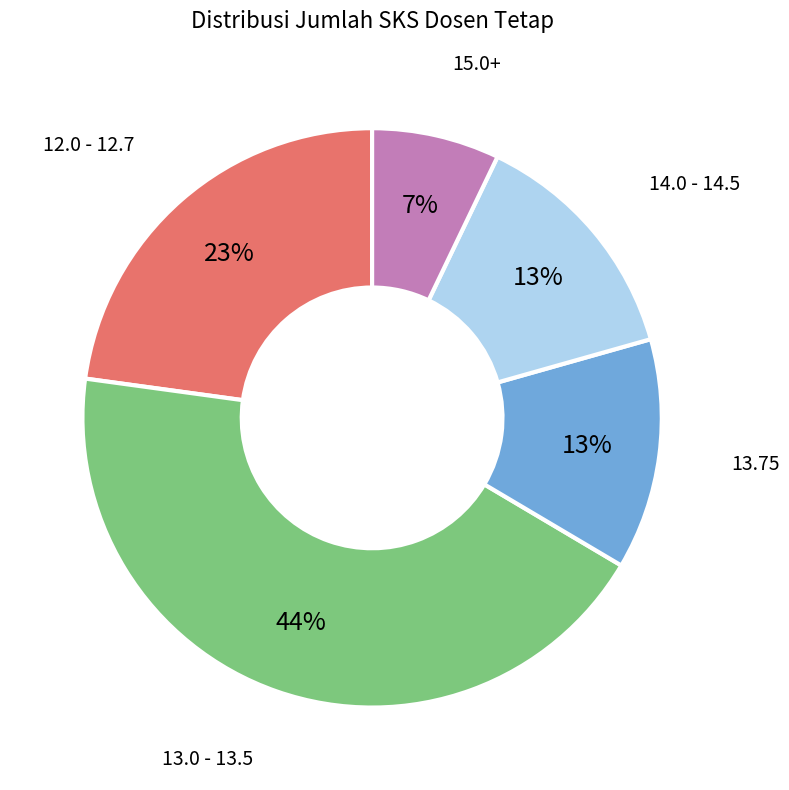

Is the sum of 13.75 and 14.0 - 14.5 greater than half?

No